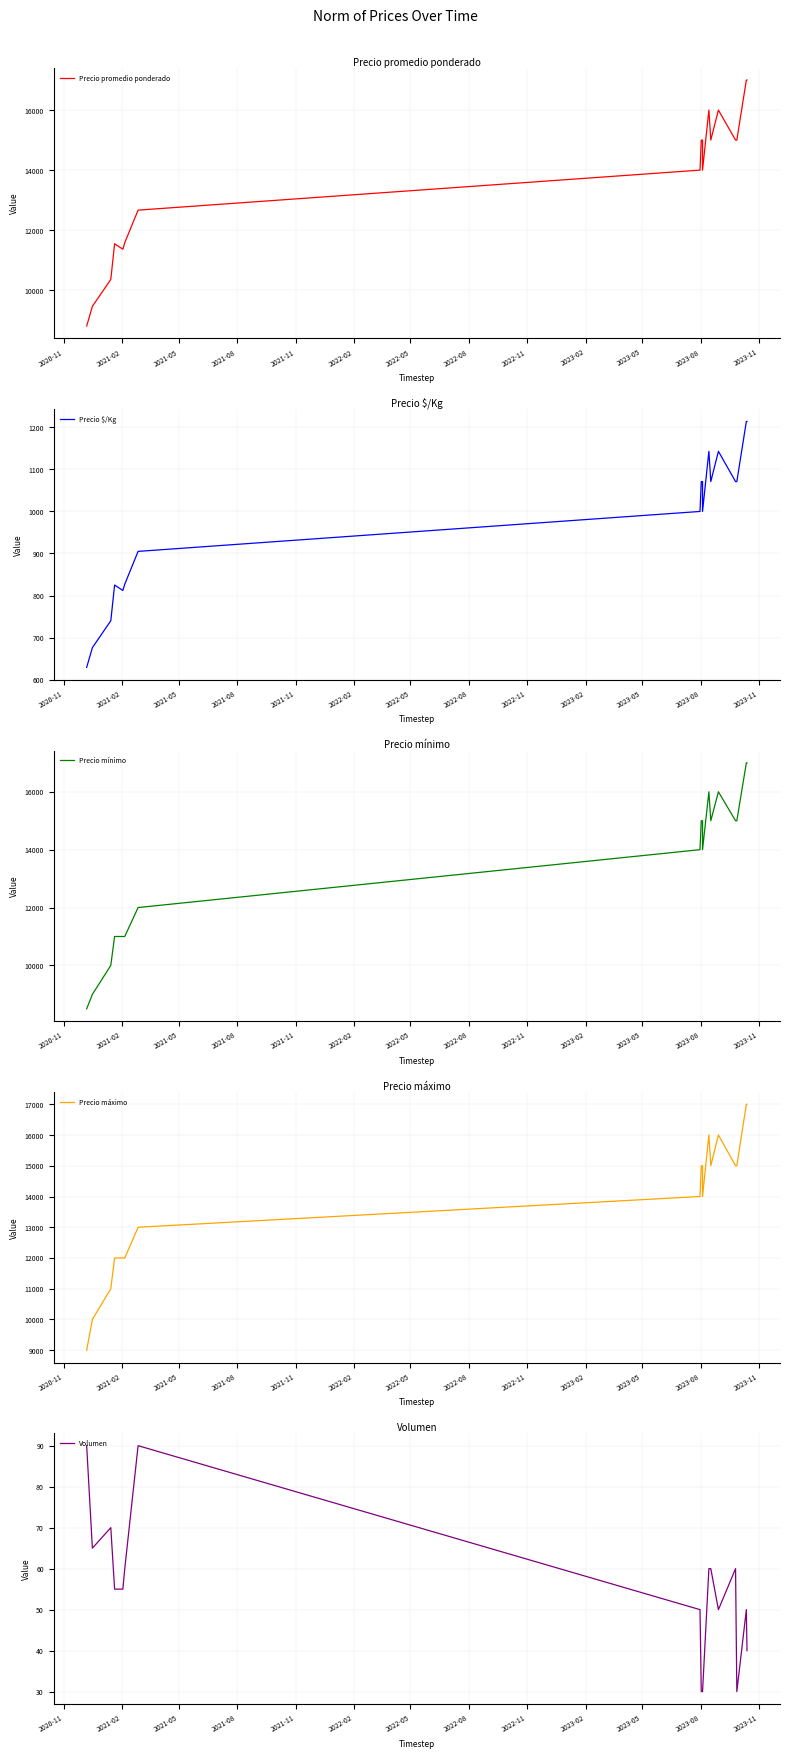

Reading right to left, transcribe all the data shown in this chart.

Precio promedio ponderado: 17000	17000	15000	15000	16000	15000	16000	14000	15000	15000	14000	12667	11583	11364	11545	10357	9462	8806
Precio $/Kg: 1214	1214	1071	1071	1143	1071	1143	1000	1071	1071	1000	905	827	812	825	740	676	629
Precio mínimo: 17000	17000	15000	15000	16000	15000	16000	14000	15000	15000	14000	12000	11000	11000	11000	10000	9000	8500
Precio máximo: 17000	17000	15000	15000	16000	15000	16000	14000	15000	15000	14000	13000	12000	12000	12000	11000	10000	9000
Volumen: 40	50	30	60	50	60	60	30	30	30	50	90	60	55	55	70	65	90